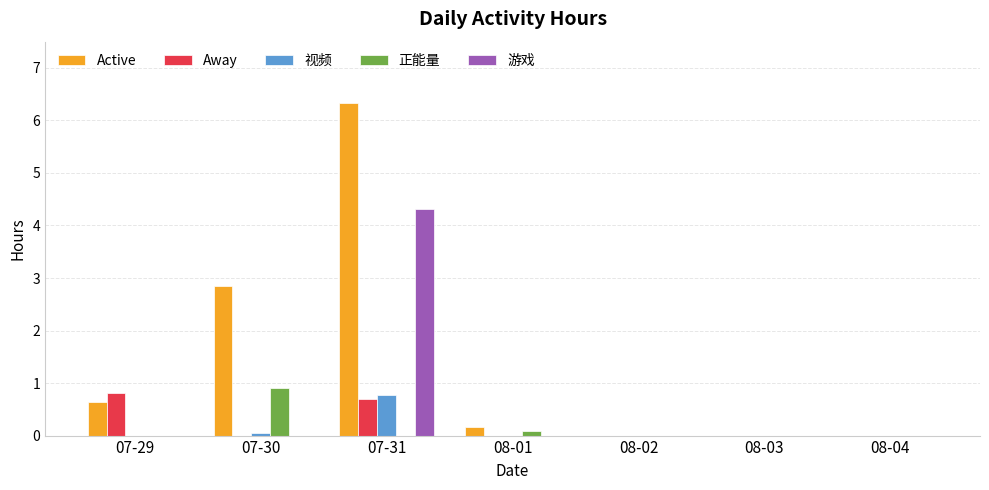

Which series has the largest range (max minus min)?

Active